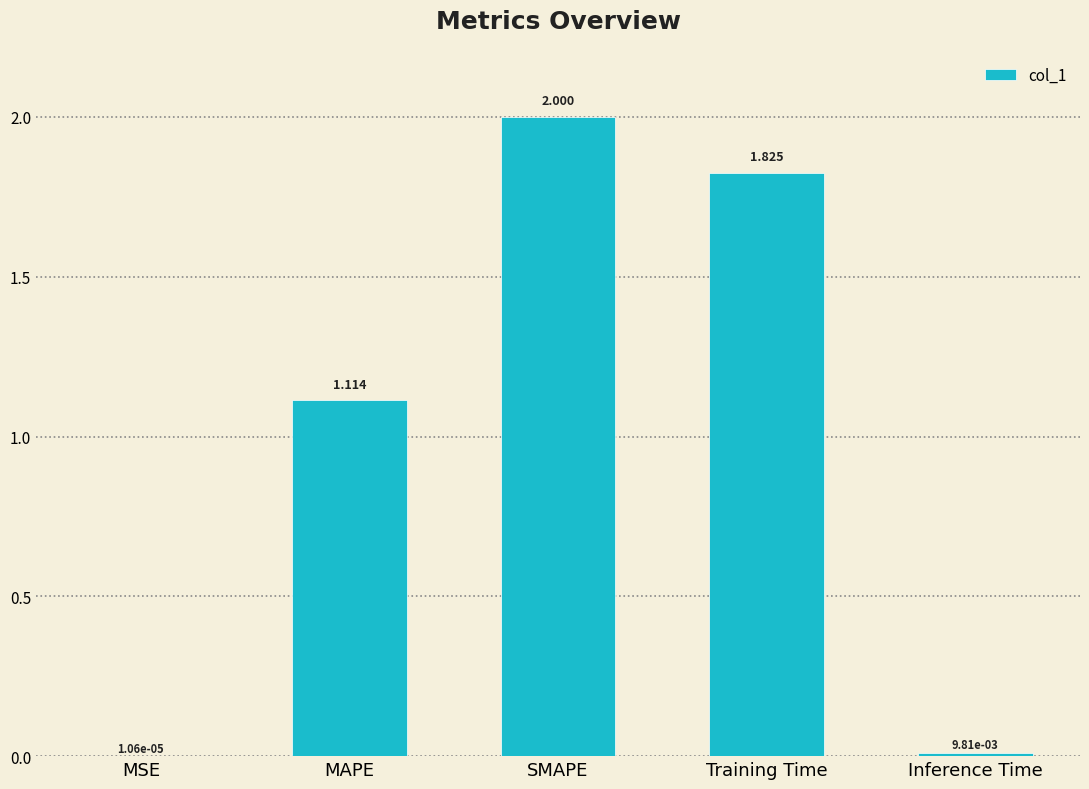

True or false: the data shows 0.4 at Training Time.

False